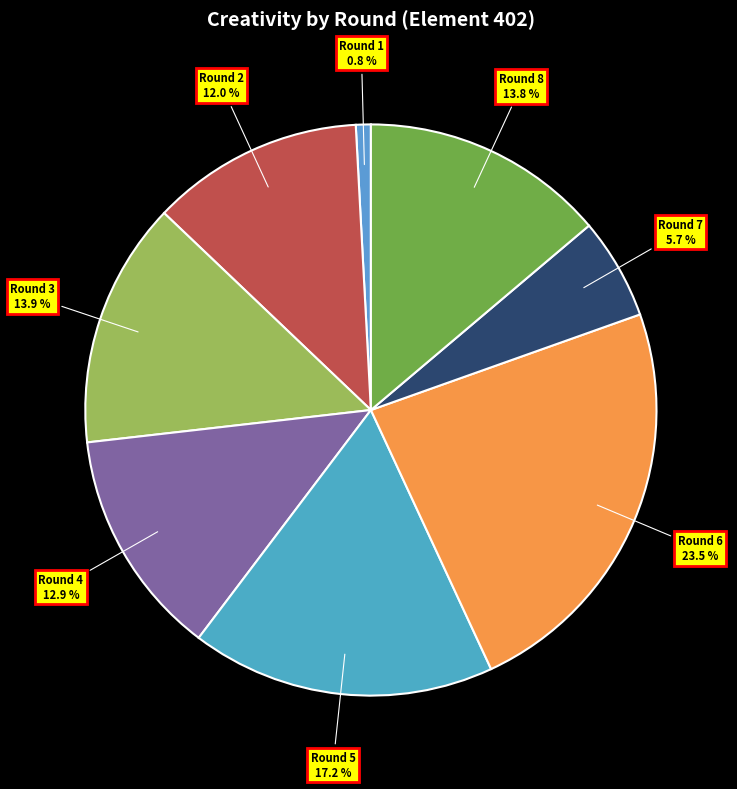

What is the largest slice in the pie chart?

Round 6